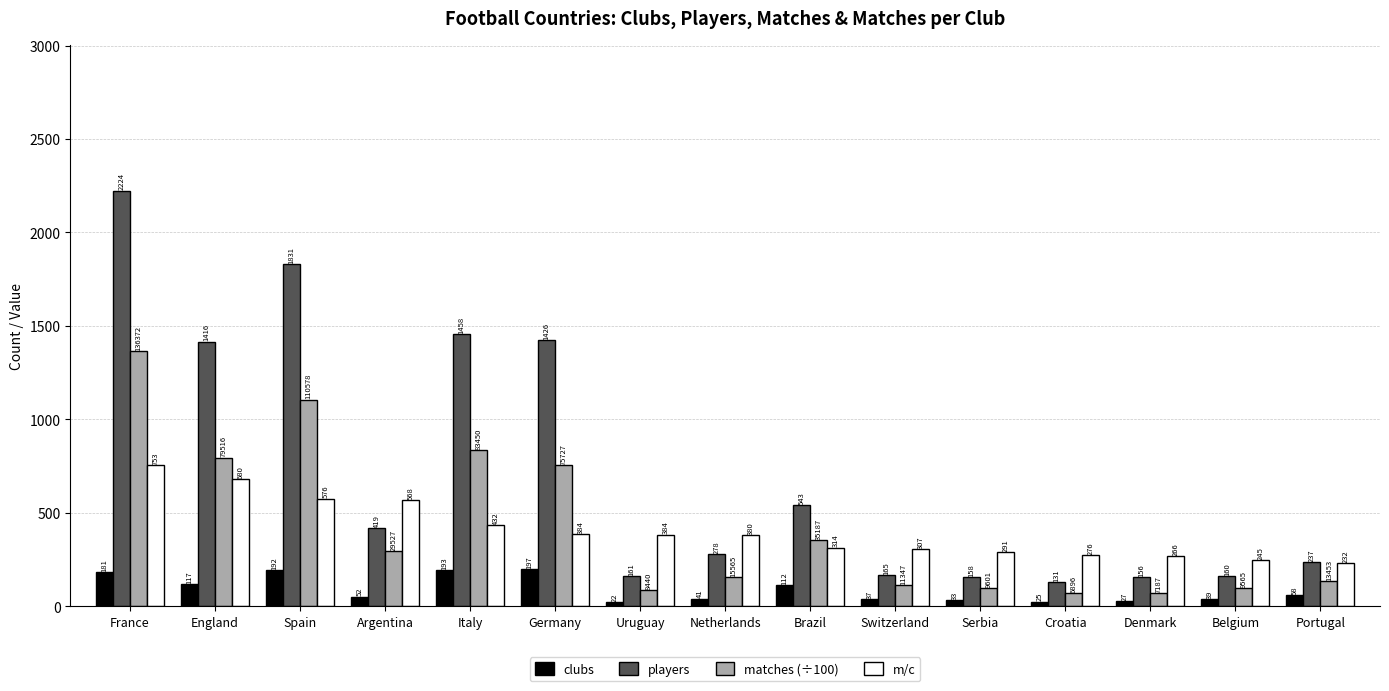

What are all the series names shown in the legend?

clubs, players, matches (÷100), m/c